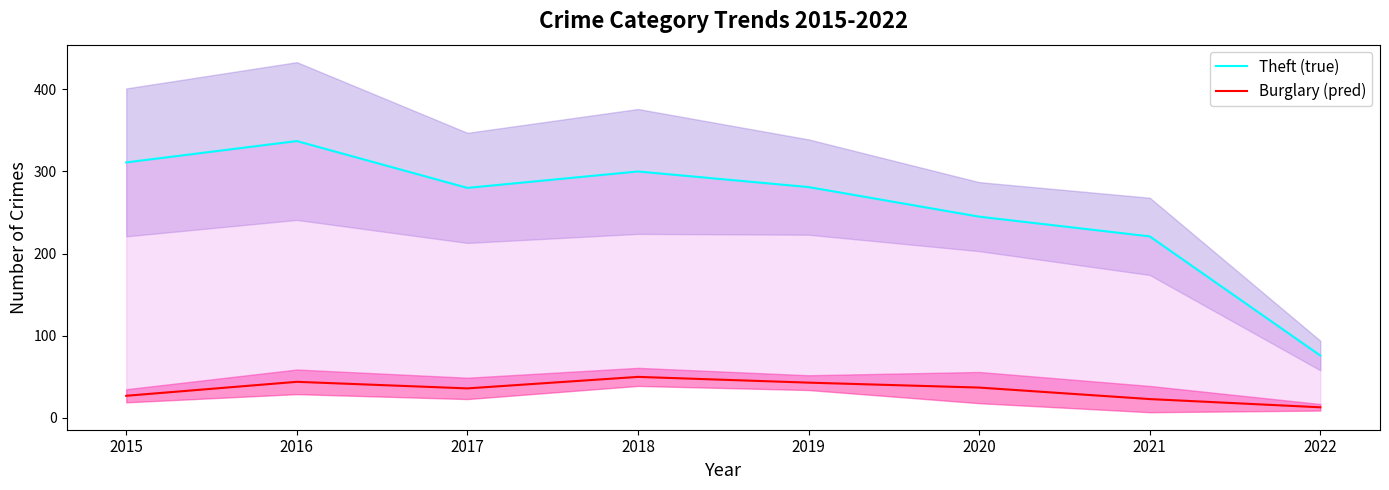

True or false: Burglary (pred) and Theft (true) intersect in this chart.

False